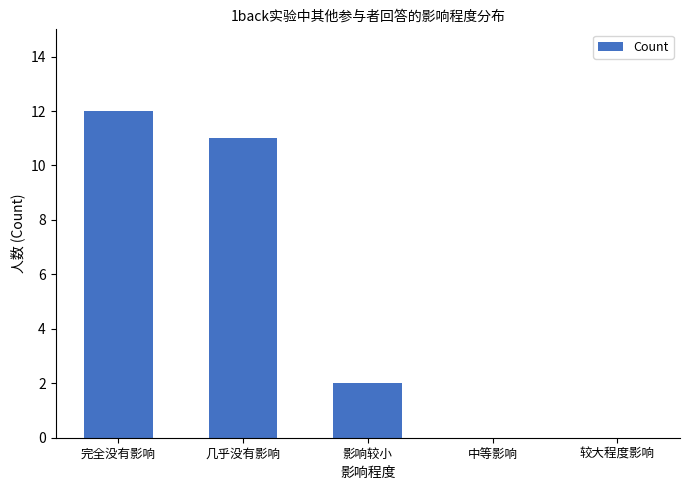

Is it true that the value at 较大程度影响 is 0?

True